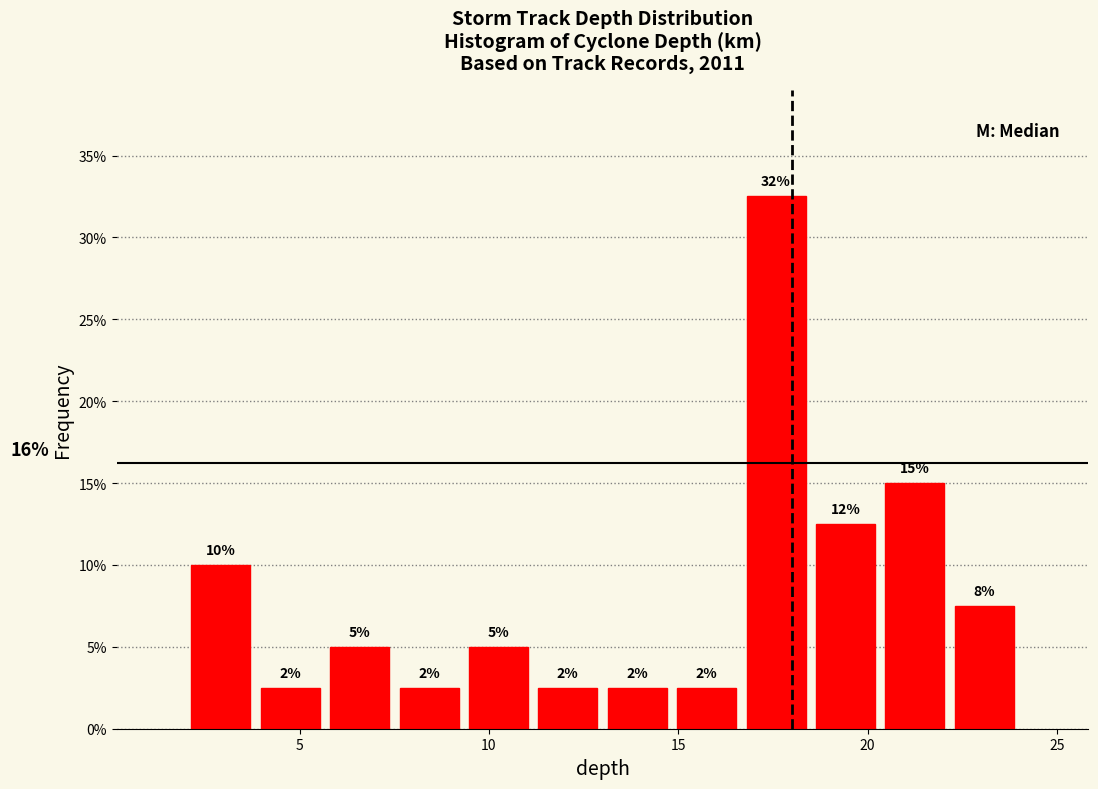

Read against the x-axis, roughly where is the centre of the tallest bar?

17.5